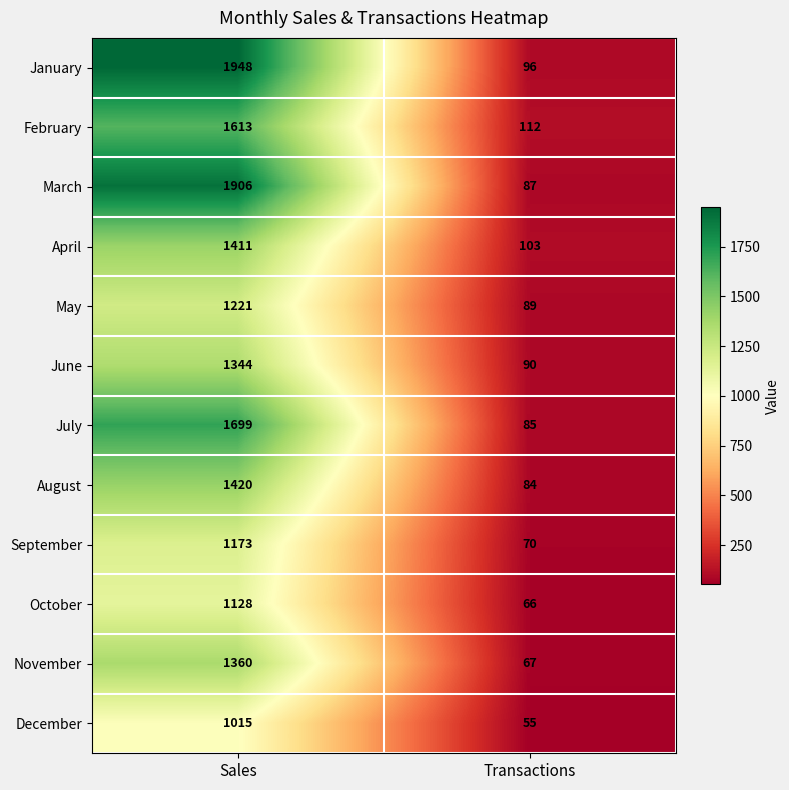

Count the number of categories in the chart.

2